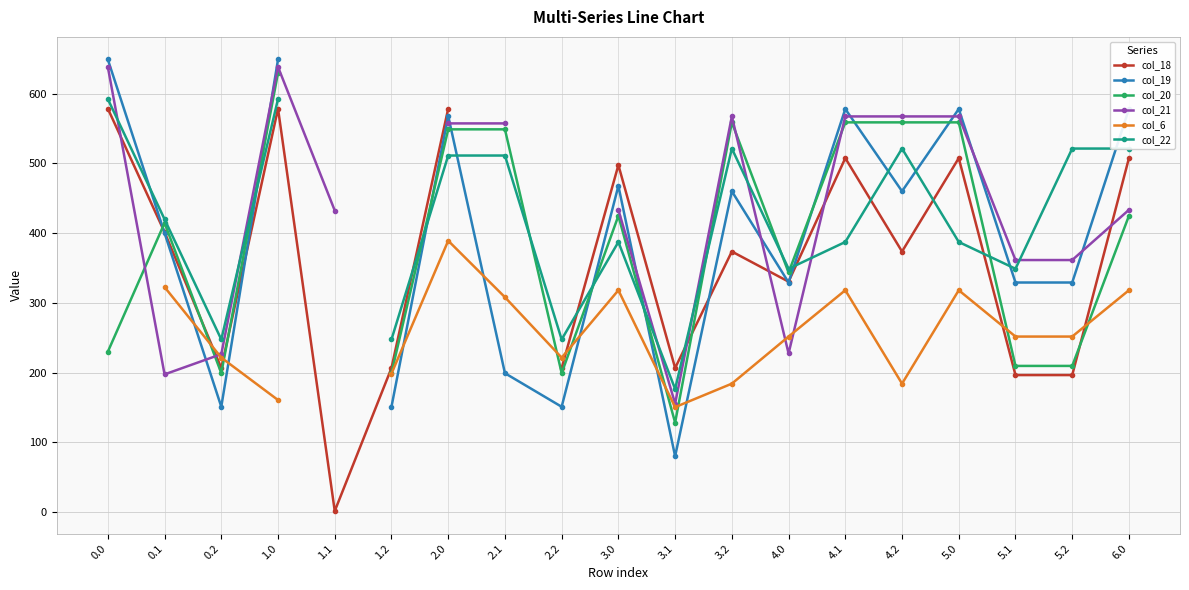

Which series has the largest range (max minus min)?

col_18